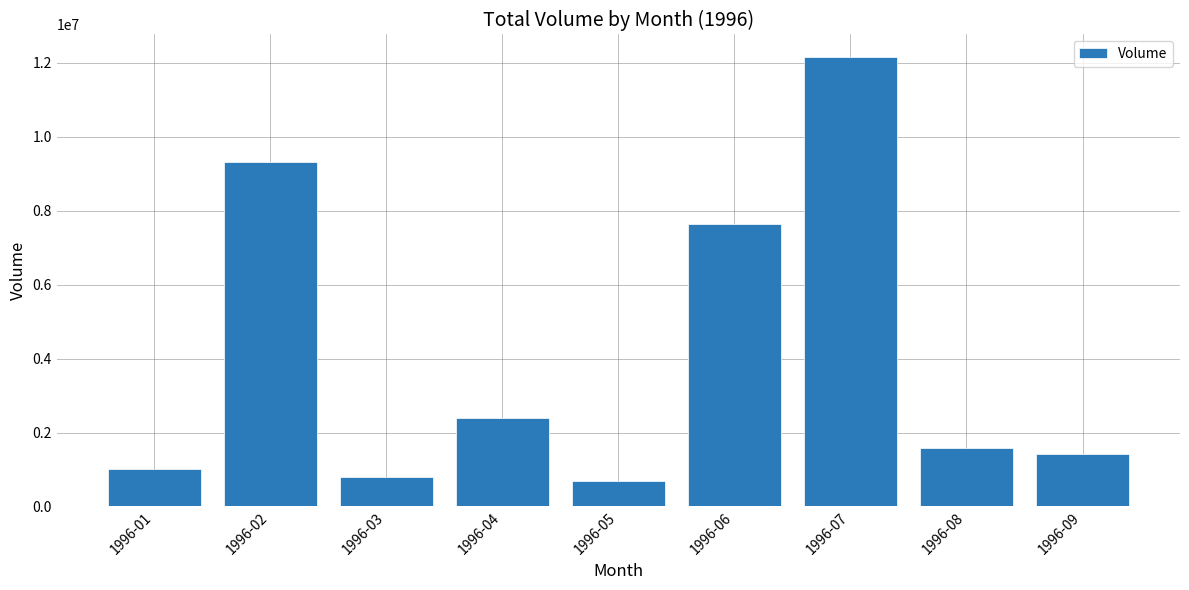

What is the sum of the values at 1996-07 and 1996-06?

19792000